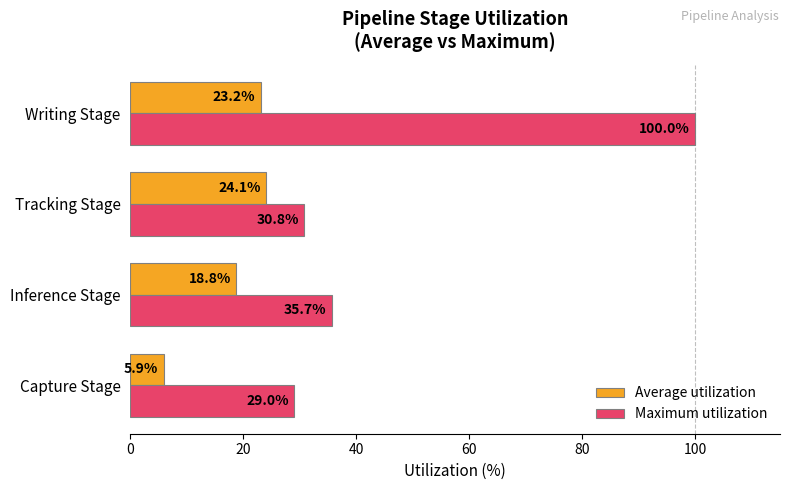

Which series has the widest spread of values?

Maximum utilization